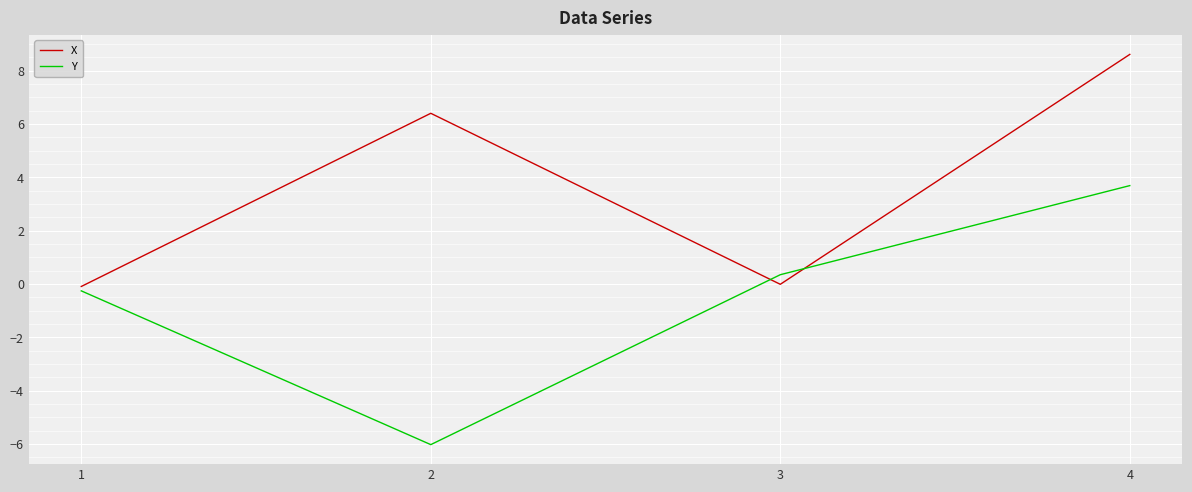

What is the maximum value for Y?

3.7